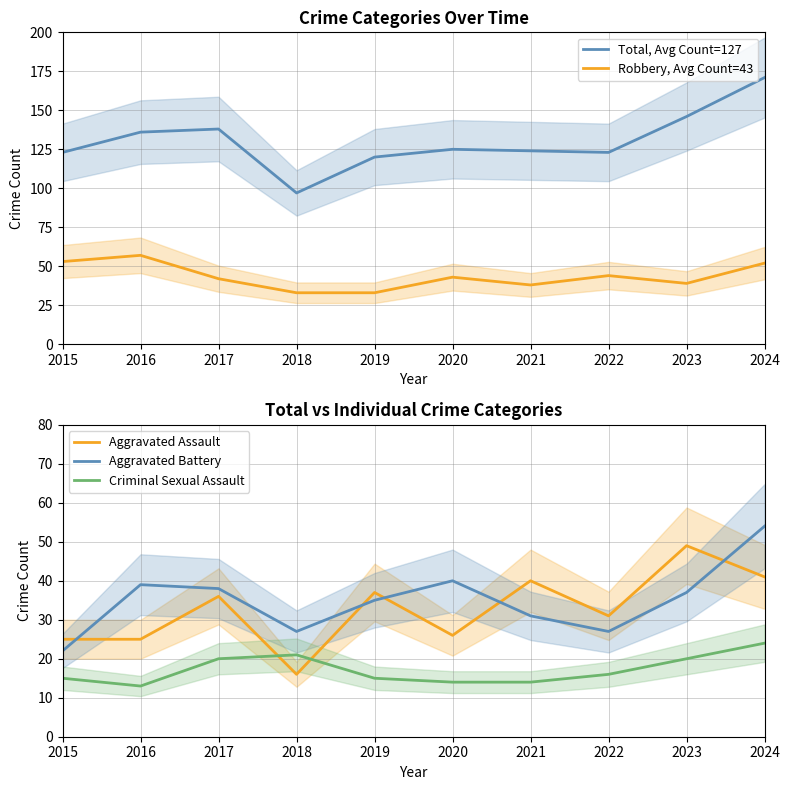

Where is the first local minimum for Robbery, Avg Count=43?

2021